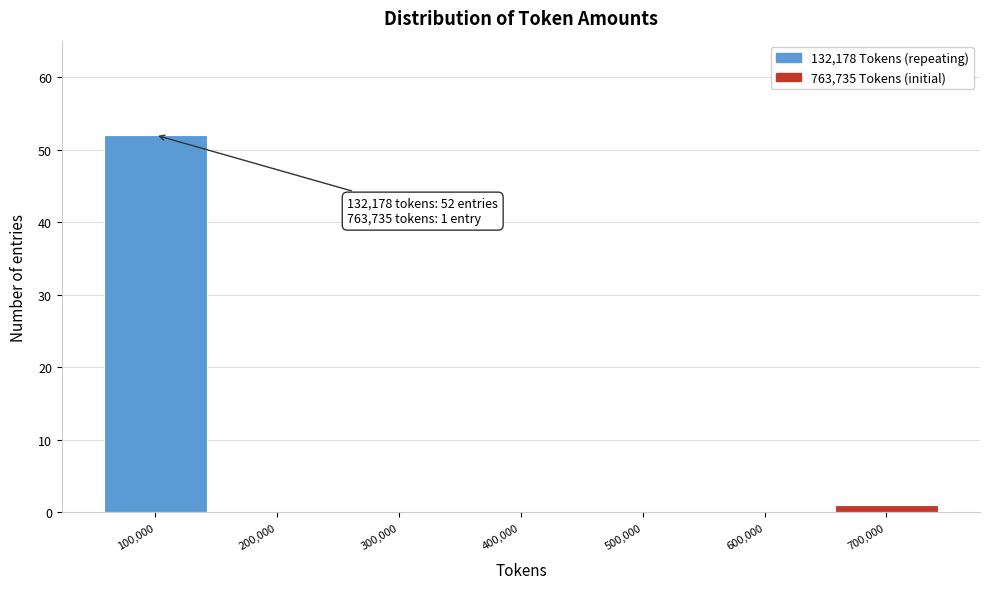

Reading left to right, list all the values displayed in this chart.

100,000=52	200,000=0	300,000=0	400,000=0	500,000=0	600,000=0	700,000=1